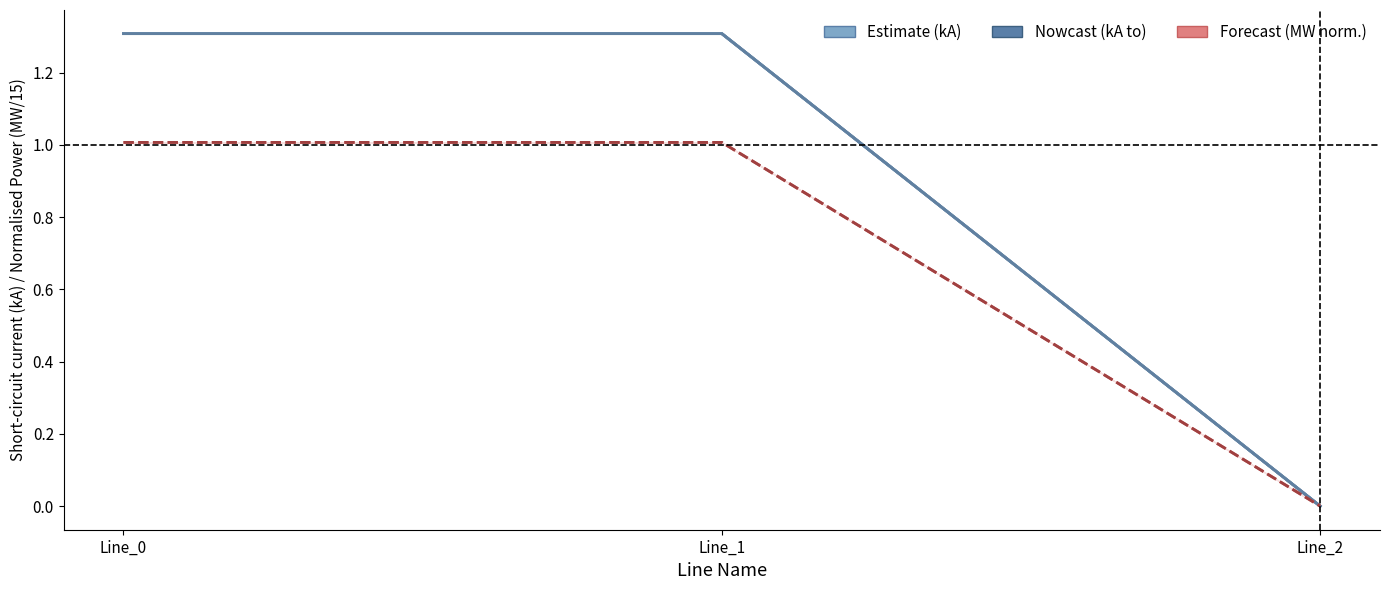

Which category has the lowest value across all series?

Line_2